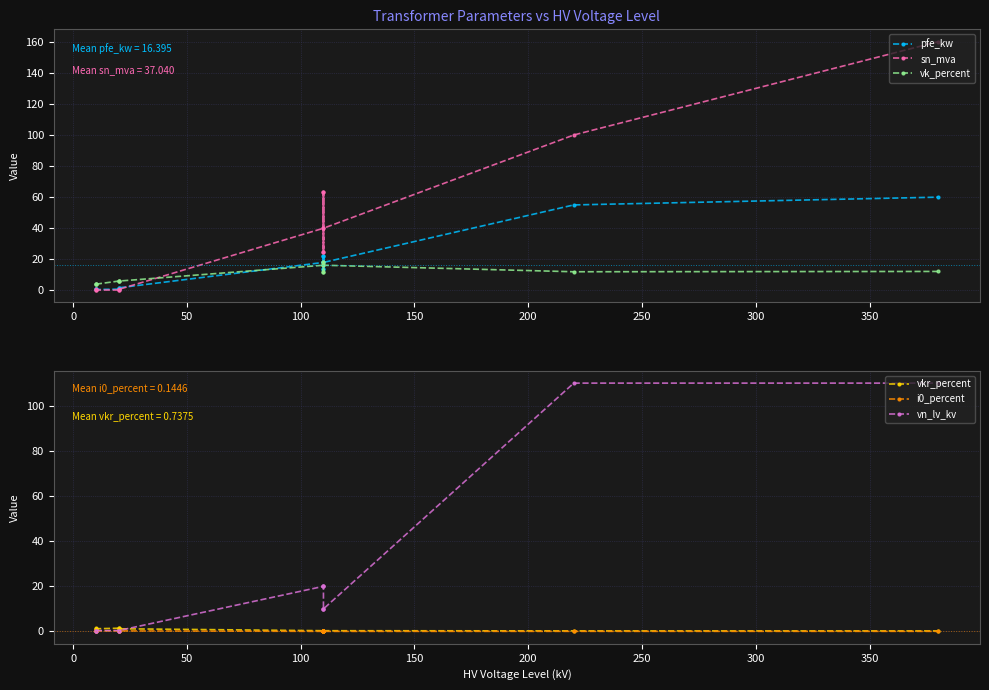

What is the greatest value displayed?

160.0